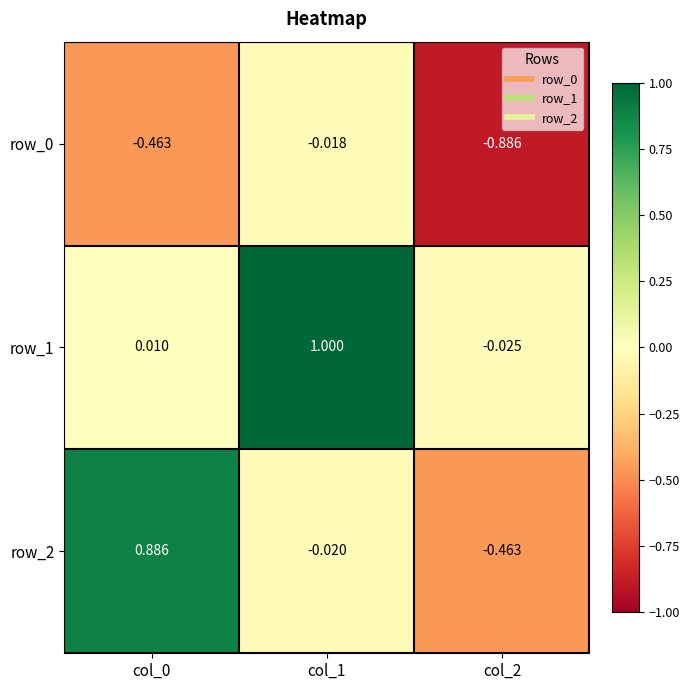

What is the spread (max minus min) of values at col_0?

1.3